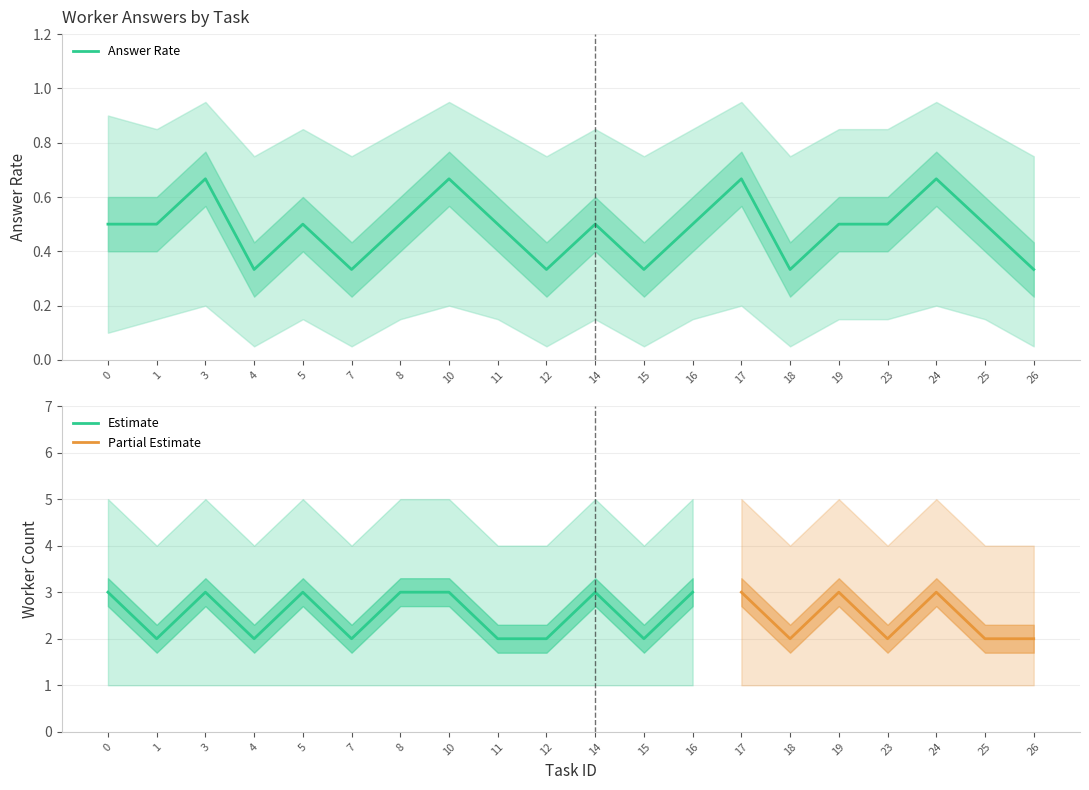

At which category does answer_rate reach its first local peak?

3